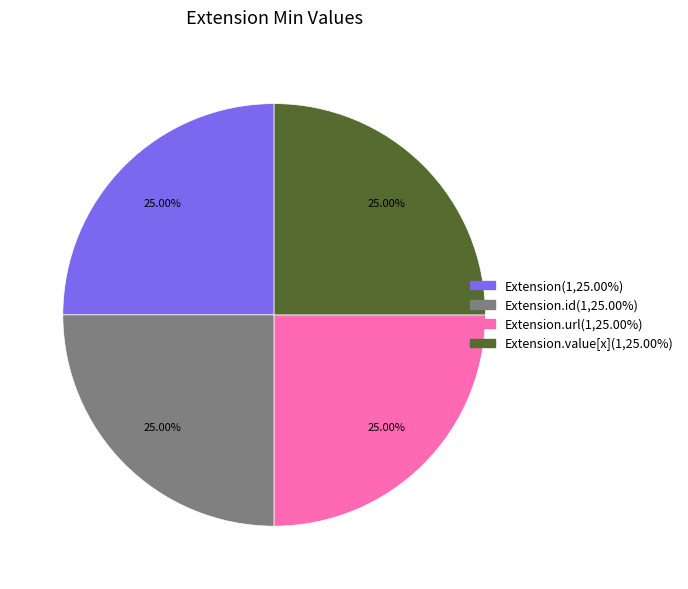

Is there any slice that represents more than half of the pie?

No